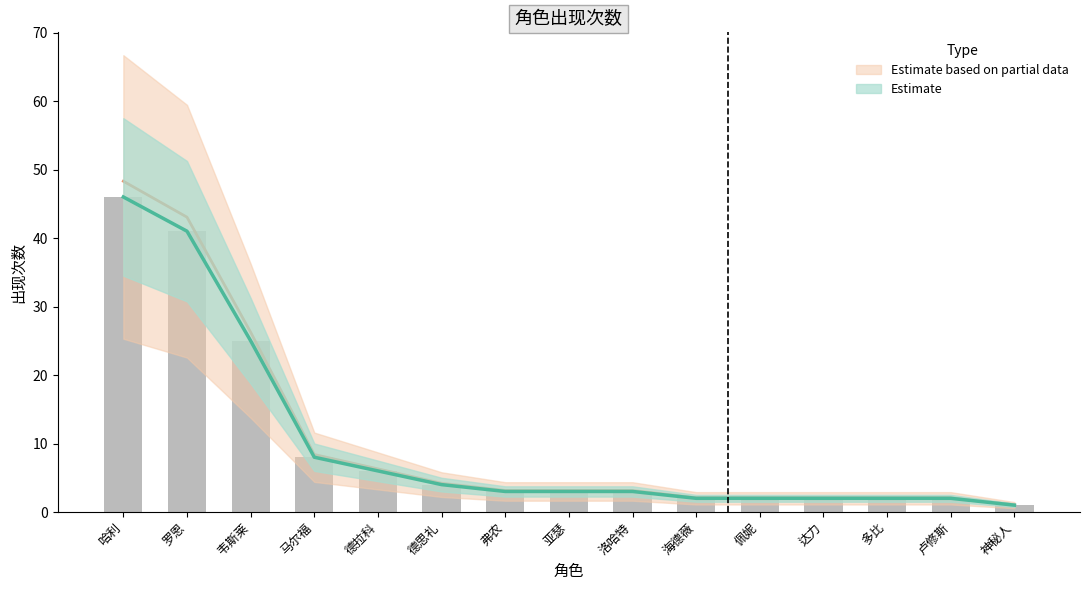

At which label does the data first exceed 3?

哈利